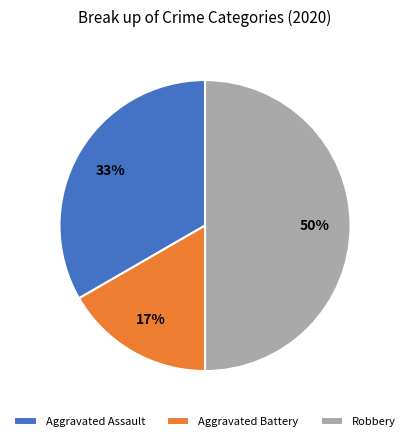

Which slice is the smallest?

Aggravated Battery